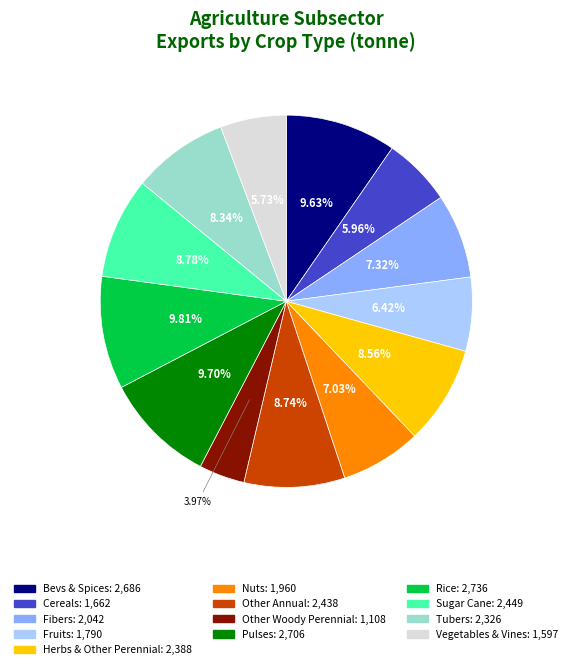

Is there a majority slice in this chart?

No